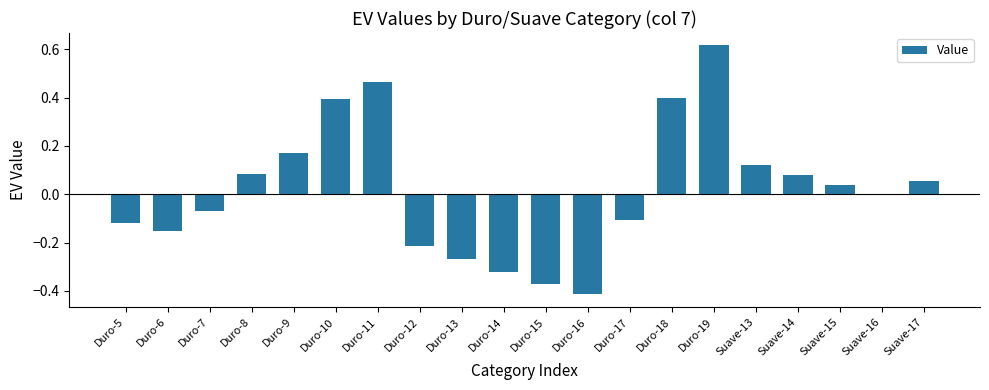

True or false: the data shows -0.3 at Duro-12.

False